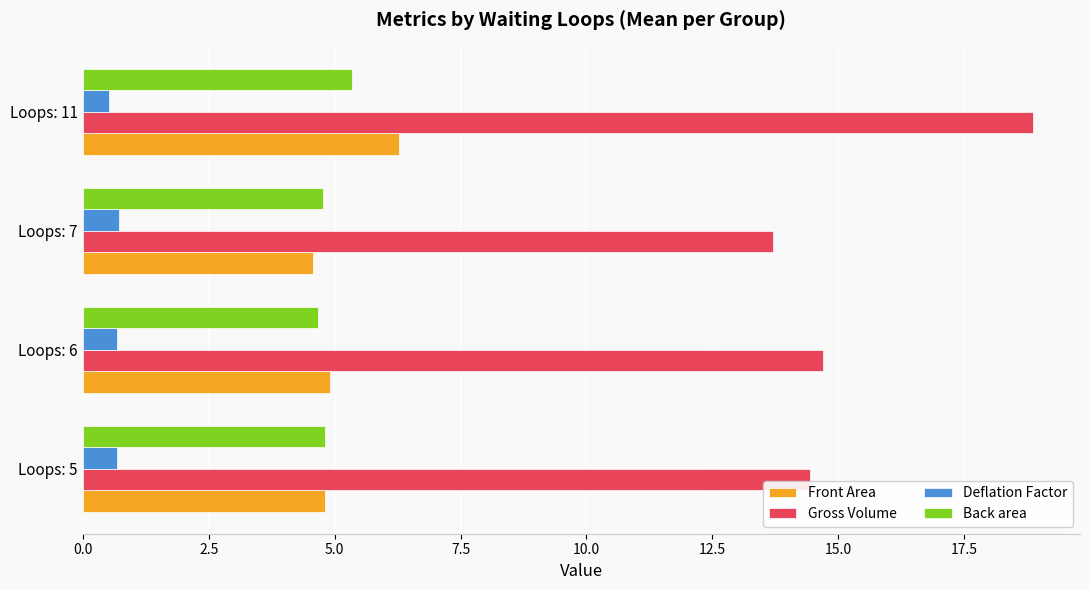

Rank the series by their maximum value, from lowest to highest.

Deflation Factor, Back area, Front Area, Gross Volume